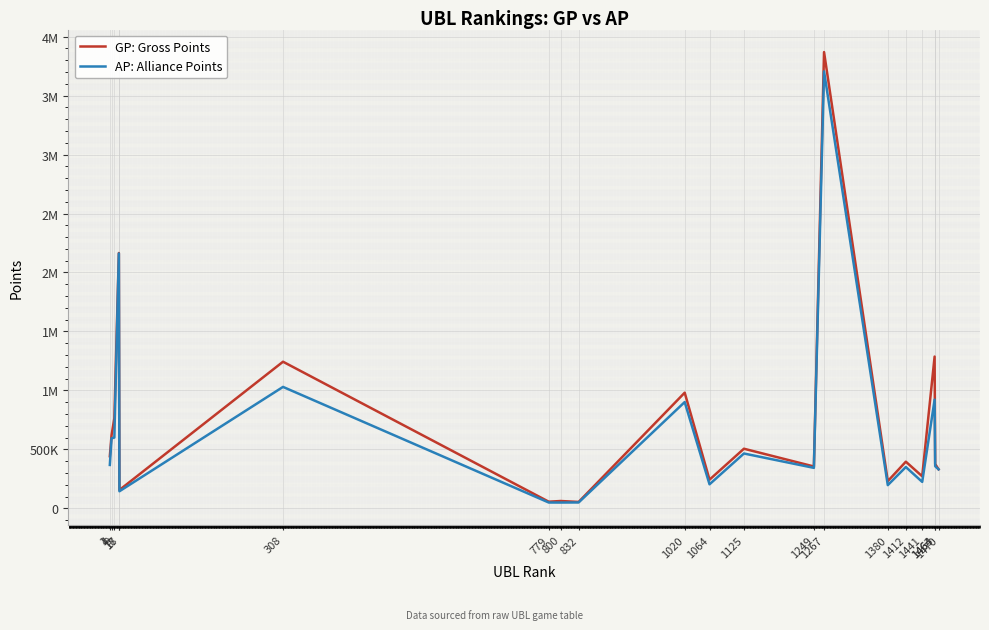

Does the chart have visible grid lines?

Yes